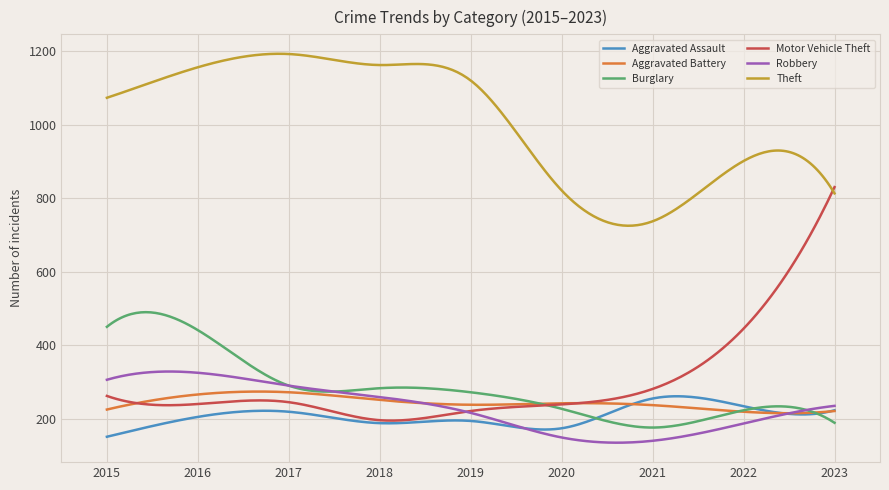

What is the sum of all Aggravated Assault values?

62049.8